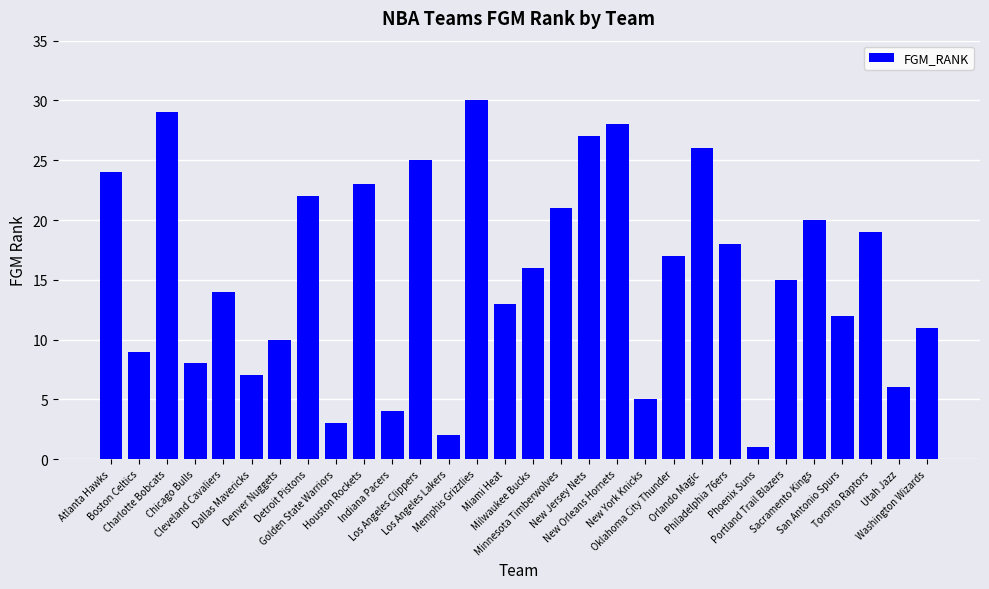

Reading right to left, transcribe all the data shown in this chart.

11	6	19	12	20	15	1	18	26	17	5	28	27	21	16	13	30	2	25	4	23	3	22	10	7	14	8	29	9	24